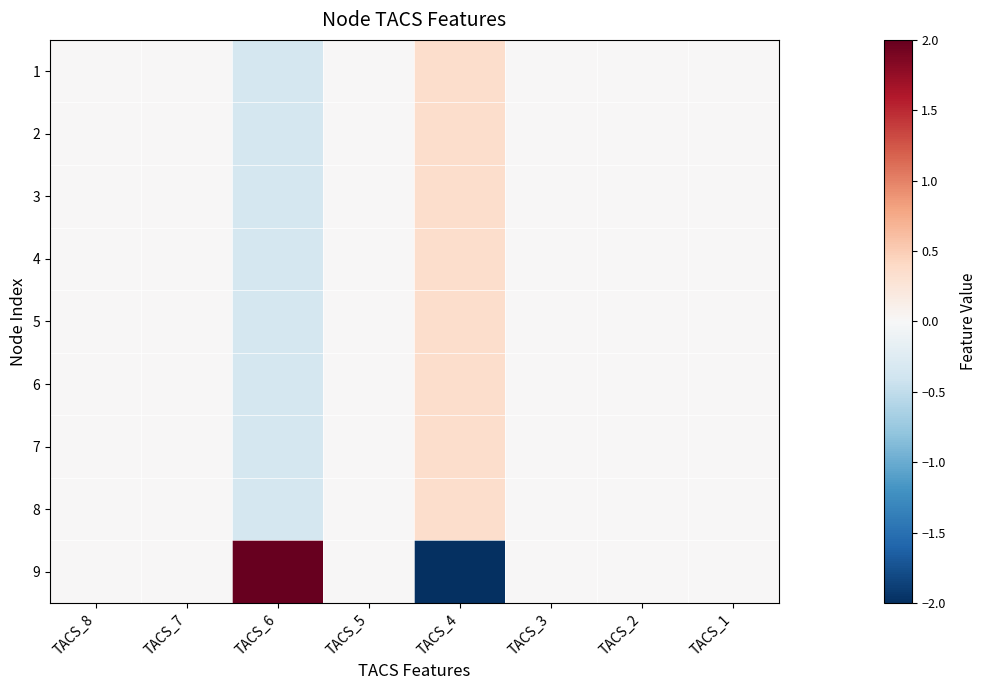

Reading right to left, transcribe all the data shown in this chart.

1: TACS_1=0.0	TACS_2=0.0	TACS_3=0.0	TACS_4=0.4	TACS_5=0.0	TACS_6=-0.4	TACS_7=0.0	TACS_8=0.0
2: TACS_1=0.0	TACS_2=0.0	TACS_3=0.0	TACS_4=0.4	TACS_5=0.0	TACS_6=-0.4	TACS_7=0.0	TACS_8=0.0
3: TACS_1=0.0	TACS_2=0.0	TACS_3=0.0	TACS_4=0.4	TACS_5=0.0	TACS_6=-0.4	TACS_7=0.0	TACS_8=0.0
4: TACS_1=0.0	TACS_2=0.0	TACS_3=0.0	TACS_4=0.4	TACS_5=0.0	TACS_6=-0.4	TACS_7=0.0	TACS_8=0.0
5: TACS_1=0.0	TACS_2=0.0	TACS_3=0.0	TACS_4=0.4	TACS_5=0.0	TACS_6=-0.4	TACS_7=0.0	TACS_8=0.0
6: TACS_1=0.0	TACS_2=0.0	TACS_3=0.0	TACS_4=0.4	TACS_5=0.0	TACS_6=-0.4	TACS_7=0.0	TACS_8=0.0
7: TACS_1=0.0	TACS_2=0.0	TACS_3=0.0	TACS_4=0.4	TACS_5=0.0	TACS_6=-0.4	TACS_7=0.0	TACS_8=0.0
8: TACS_1=0.0	TACS_2=0.0	TACS_3=0.0	TACS_4=0.4	TACS_5=0.0	TACS_6=-0.4	TACS_7=0.0	TACS_8=0.0
9: TACS_1=0.0	TACS_2=0.0	TACS_3=0.0	TACS_4=-2.8	TACS_5=0.0	TACS_6=2.8	TACS_7=0.0	TACS_8=0.0